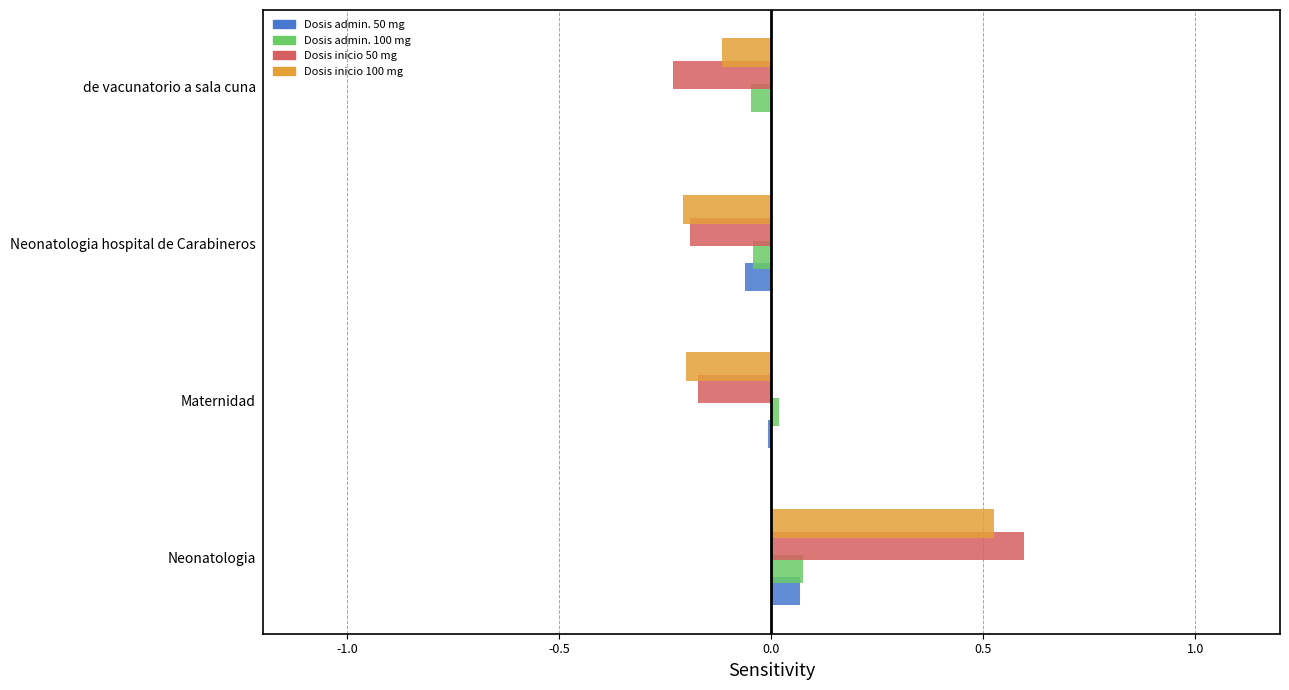

At which category is the sum across all series the highest?

Neonatologia